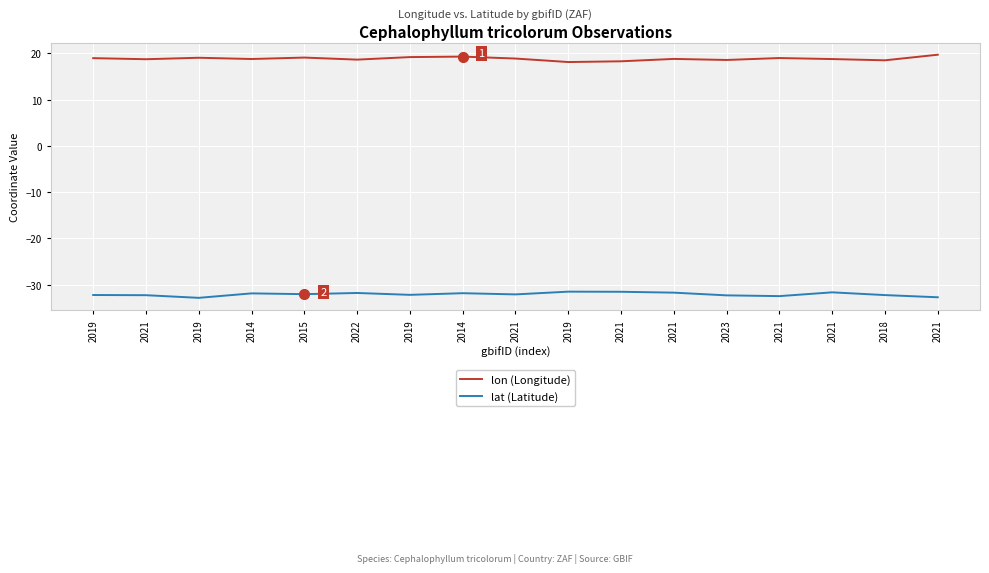

How many lines are shown in the chart?

2